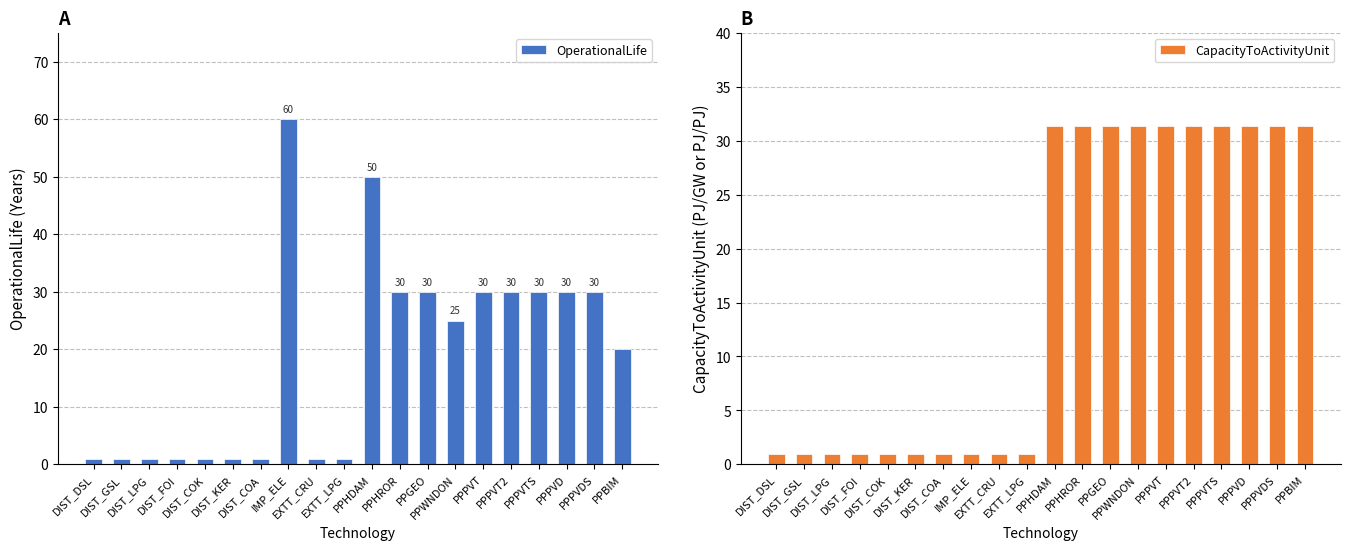

What is the value of the CapacityToActivityUnit bar at the 8th from the left?

1.0